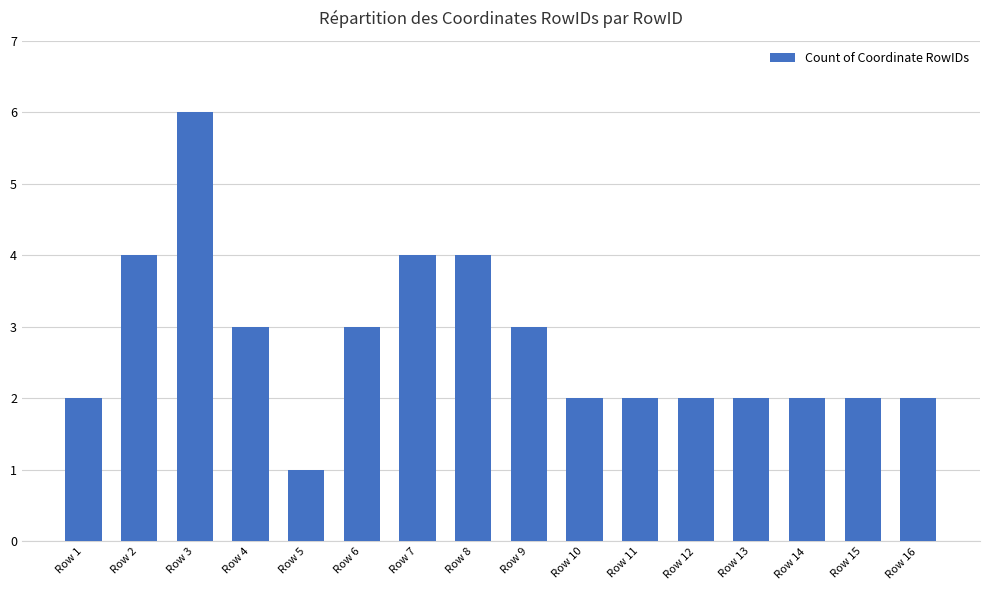

How many values are between 2 and 4?

14